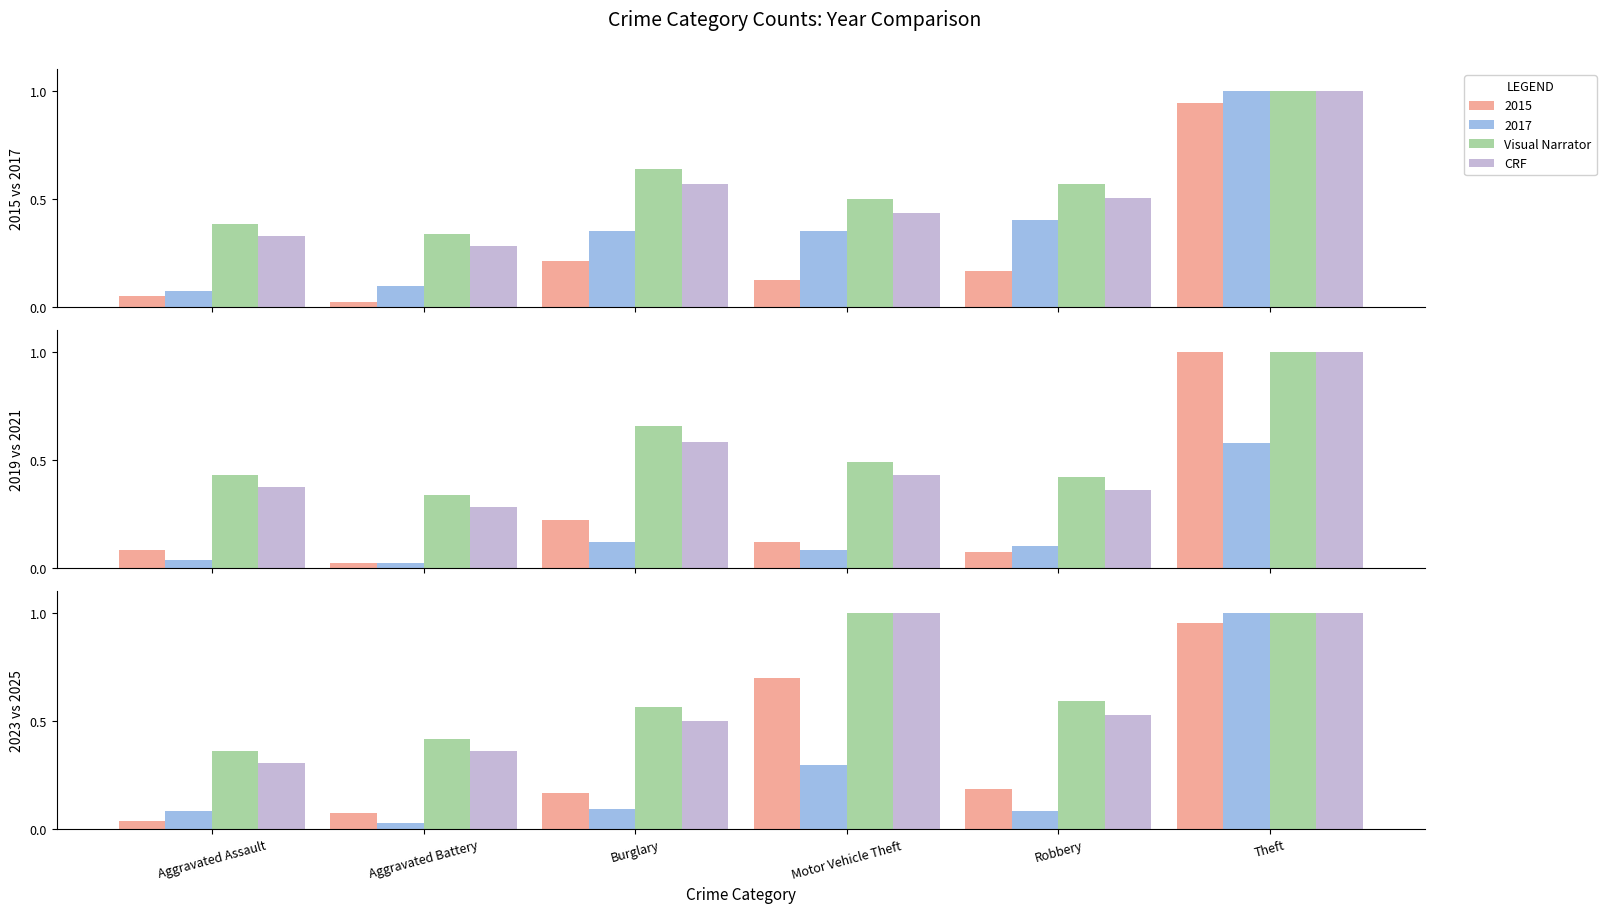

The value of Visual Narrator at Aggravated Assault is 0.6. True or false?

False